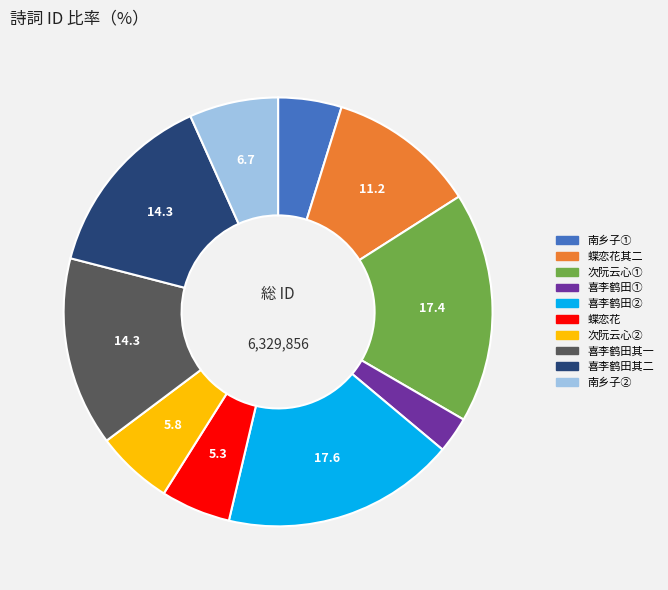

Is there any slice that represents more than half of the pie?

No